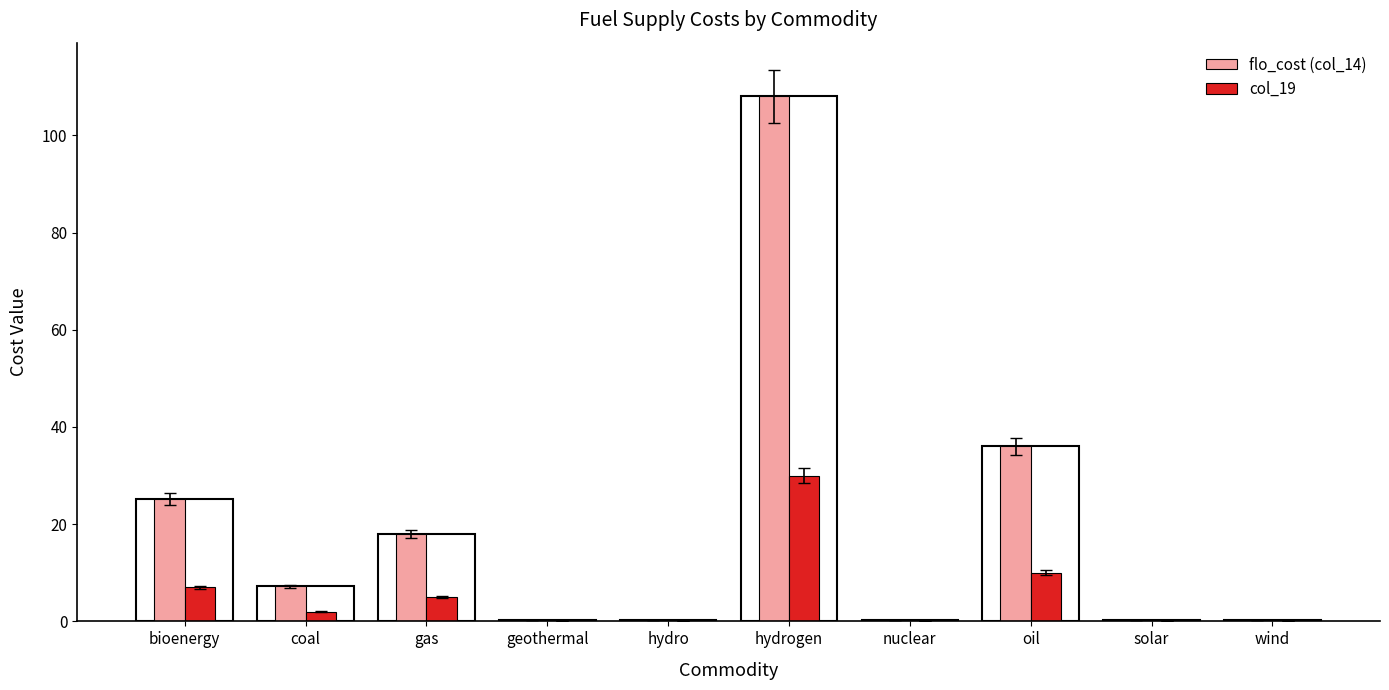

Where is flo_cost (col_14) nearest to the value 54?

oil